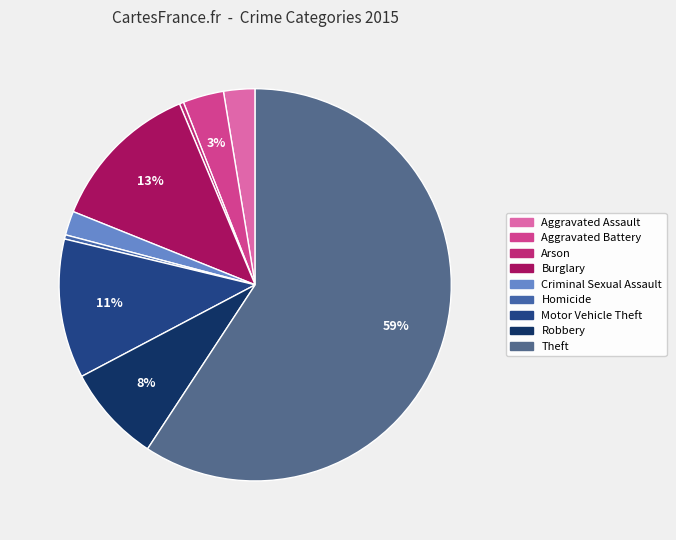

True or false: Homicide accounts for 0% of the total.

True